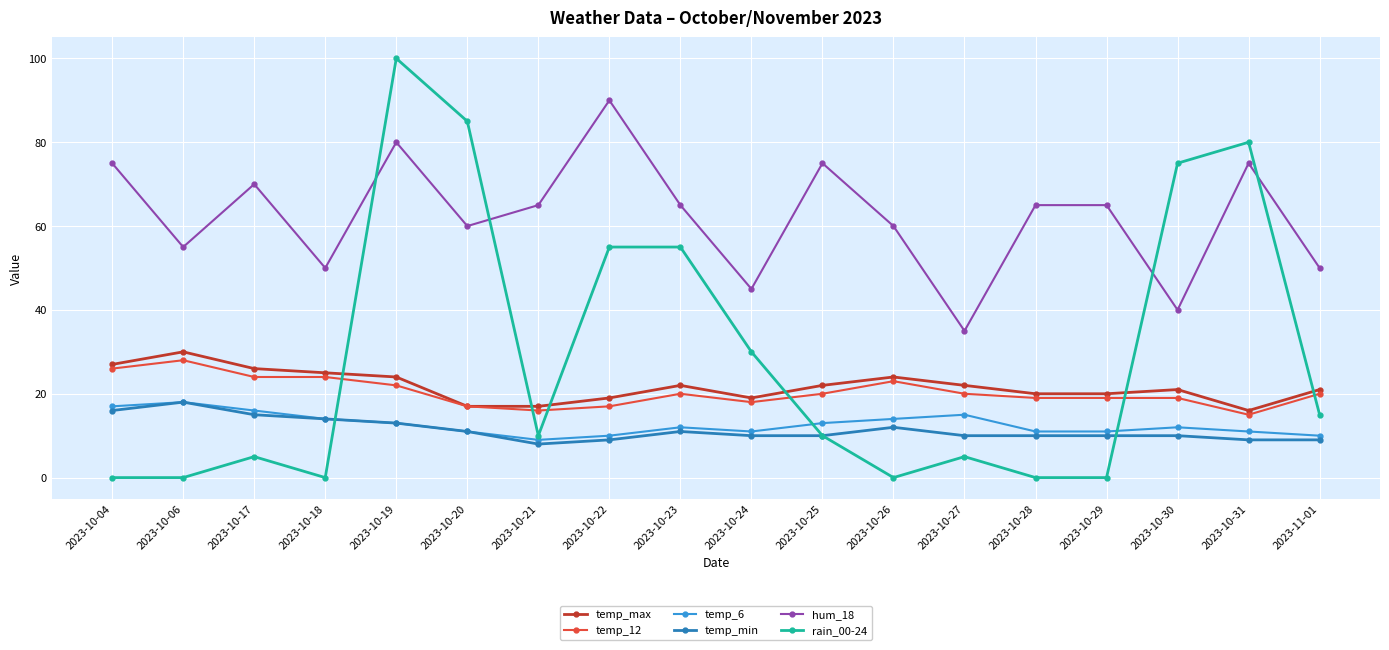

At which category is the sum across all series the highest?

2023-10-19